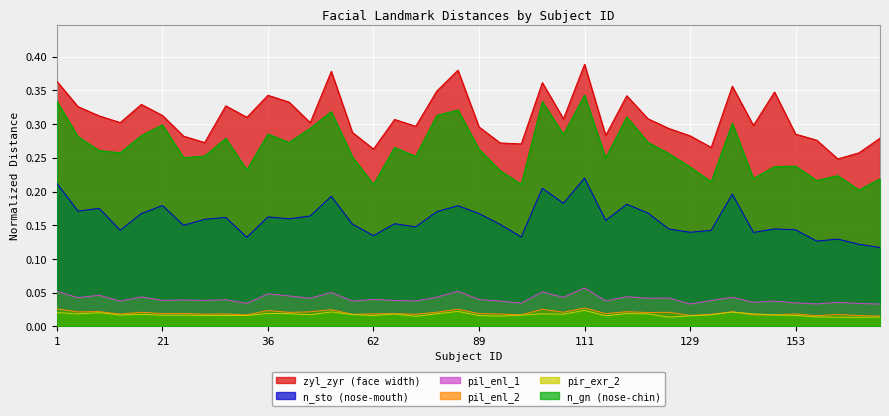

Reading left to right, what are all the values shown in this chart?

zyl_zyr: 1=0.4	5=0.3	12=0.3	14=0.3	17=0.3	21=0.3	24=0.3	25=0.3	28=0.3	34=0.3	36=0.3	39=0.3	45=0.3	51=0.4	61=0.3	62=0.3	70=0.3	72=0.3	81=0.3	86=0.4	89=0.3	94=0.3	102=0.3	104=0.4	107=0.3	111=0.4	113=0.3	120=0.3	123=0.3	127=0.3	129=0.3	136=0.3	143=0.4	147=0.3	151=0.3	153=0.3	157=0.3	163=0.2	169=0.3	172=0.3
n_sto: 1=0.2	5=0.2	12=0.2	14=0.1	17=0.2	21=0.2	24=0.2	25=0.2	28=0.2	34=0.1	36=0.2	39=0.2	45=0.2	51=0.2	61=0.2	62=0.1	70=0.2	72=0.1	81=0.2	86=0.2	89=0.2	94=0.2	102=0.1	104=0.2	107=0.2	111=0.2	113=0.2	120=0.2	123=0.2	127=0.1	129=0.1	136=0.1	143=0.2	147=0.1	151=0.1	153=0.1	157=0.1	163=0.1	169=0.1	172=0.1
pil_enl_1: 1=0.1	5=0.0	12=0.0	14=0.0	17=0.0	21=0.0	24=0.0	25=0.0	28=0.0	34=0.0	36=0.0	39=0.0	45=0.0	51=0.1	61=0.0	62=0.0	70=0.0	72=0.0	81=0.0	86=0.1	89=0.0	94=0.0	102=0.0	104=0.1	107=0.0	111=0.1	113=0.0	120=0.0	123=0.0	127=0.0	129=0.0	136=0.0	143=0.0	147=0.0	151=0.0	153=0.0	157=0.0	163=0.0	169=0.0	172=0.0
pil_enl_2: 1=0.0	5=0.0	12=0.0	14=0.0	17=0.0	21=0.0	24=0.0	25=0.0	28=0.0	34=0.0	36=0.0	39=0.0	45=0.0	51=0.0	61=0.0	62=0.0	70=0.0	72=0.0	81=0.0	86=0.0	89=0.0	94=0.0	102=0.0	104=0.0	107=0.0	111=0.0	113=0.0	120=0.0	123=0.0	127=0.0	129=0.0	136=0.0	143=0.0	147=0.0	151=0.0	153=0.0	157=0.0	163=0.0	169=0.0	172=0.0
pir_exr_2: 1=0.0	5=0.0	12=0.0	14=0.0	17=0.0	21=0.0	24=0.0	25=0.0	28=0.0	34=0.0	36=0.0	39=0.0	45=0.0	51=0.0	61=0.0	62=0.0	70=0.0	72=0.0	81=0.0	86=0.0	89=0.0	94=0.0	102=0.0	104=0.0	107=0.0	111=0.0	113=0.0	120=0.0	123=0.0	127=0.0	129=0.0	136=0.0	143=0.0	147=0.0	151=0.0	153=0.0	157=0.0	163=0.0	169=0.0	172=0.0
n_gn: 1=0.3	5=0.3	12=0.3	14=0.3	17=0.3	21=0.3	24=0.3	25=0.3	28=0.3	34=0.2	36=0.3	39=0.3	45=0.3	51=0.3	61=0.3	62=0.2	70=0.3	72=0.3	81=0.3	86=0.3	89=0.3	94=0.2	102=0.2	104=0.3	107=0.3	111=0.3	113=0.2	120=0.3	123=0.3	127=0.3	129=0.2	136=0.2	143=0.3	147=0.2	151=0.2	153=0.2	157=0.2	163=0.2	169=0.2	172=0.2